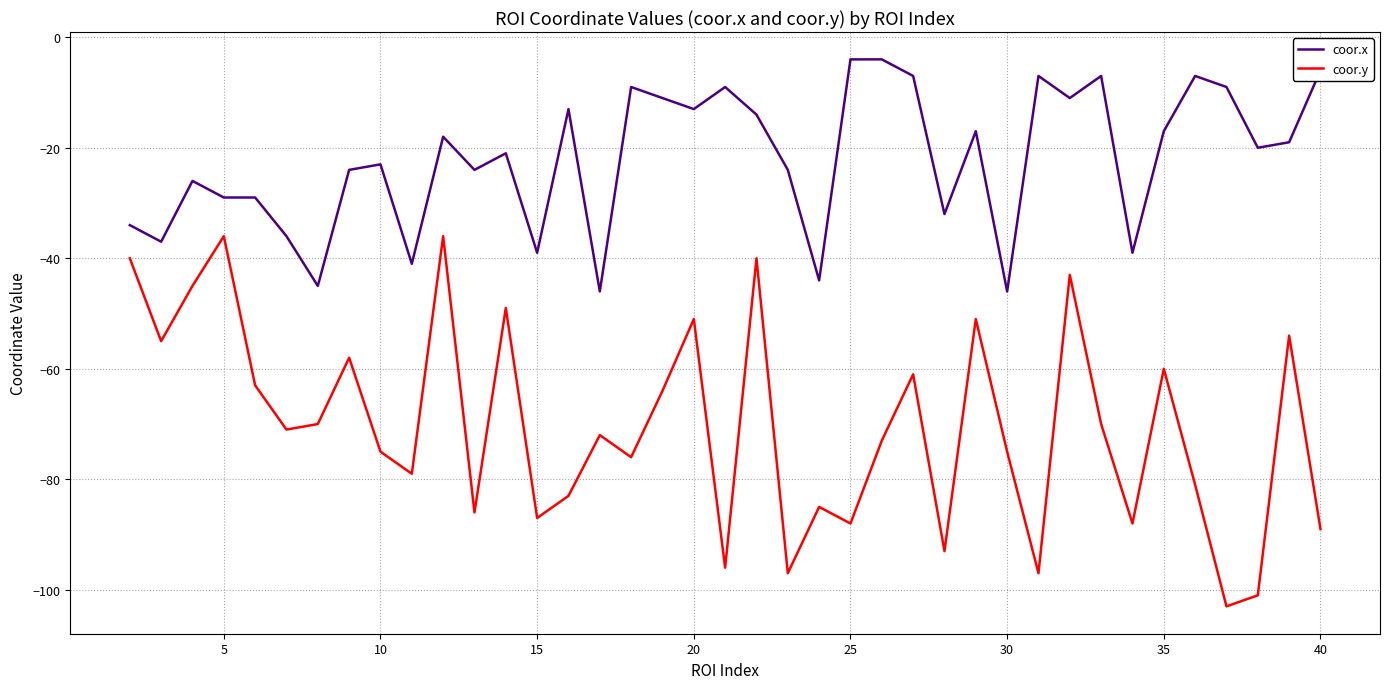

Which series has the widest spread of values?

coor.y